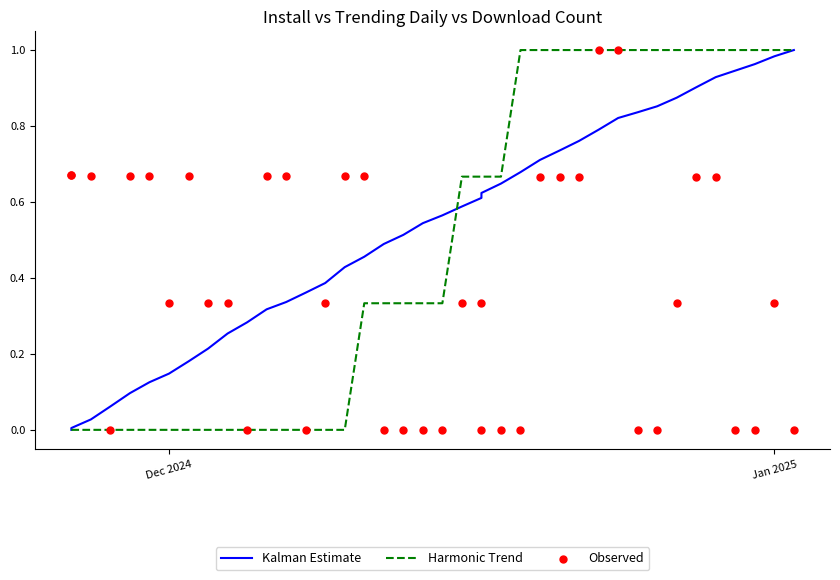

Which series has the largest Y range (max minus min)?

Kalman Estimate